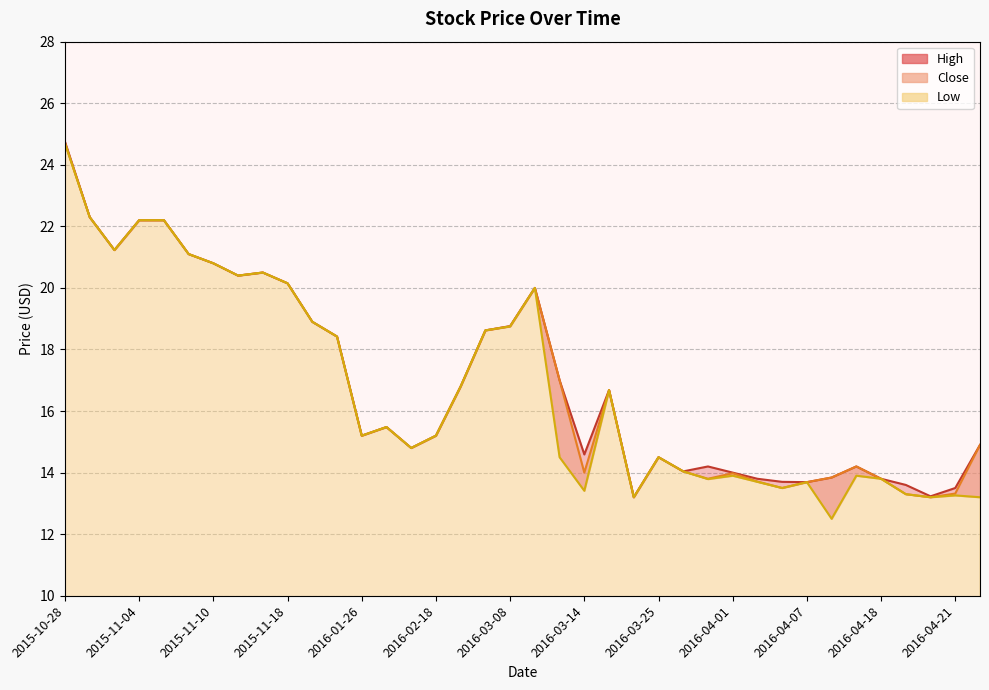

What are all the series names shown in the legend?

High, Close, Low